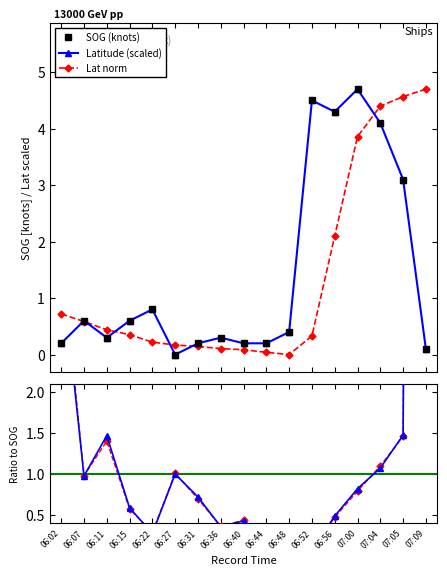

Reading left to right, list all the values displayed in this chart.

SOG (knots): 06:02=0.2	06:07=0.6	06:11=0.3	06:15=0.6	06:22=0.8	06:27=0.0	06:31=0.2	06:36=0.3	06:40=0.2	06:44=0.2	06:48=0.4	06:52=4.5	06:56=4.3	07:00=4.7	07:04=4.1	07:05=3.1	07:09=0.1
Latitude (scaled): 06:02=0.2	06:07=0.6	06:11=0.3	06:15=0.6	06:22=0.8	06:27=0.0	06:31=0.2	06:36=0.3	06:40=0.2	06:44=0.2	06:48=0.4	06:52=4.5	06:56=4.3	07:00=4.7	07:04=4.1	07:05=3.1	07:09=0.1
Lat norm: 06:02=0.7	06:07=0.6	06:11=0.4	06:15=0.4	06:22=0.2	06:27=0.2	06:31=0.1	06:36=0.1	06:40=0.1	06:44=0.0	06:48=0.0	06:52=0.3	06:56=2.1	07:00=3.9	07:04=4.4	07:05=4.6	07:09=4.7
Lat/SOG: 06:02=3.6	06:07=1.0	06:11=1.5	06:15=0.6	06:22=0.3	06:27=1.0	06:31=0.7	06:36=0.4	06:40=0.4	06:44=0.2	06:48=0.0	06:52=0.1	06:56=0.5	07:00=0.8	07:04=1.1	07:05=1.5	07:09=47.0